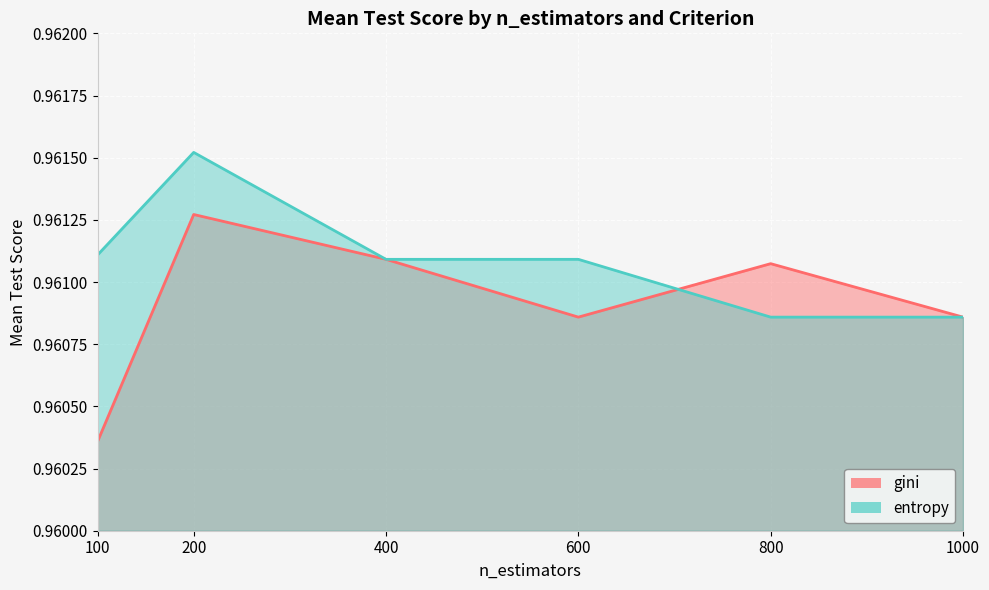

At which label does entropy reach its minimum?

800